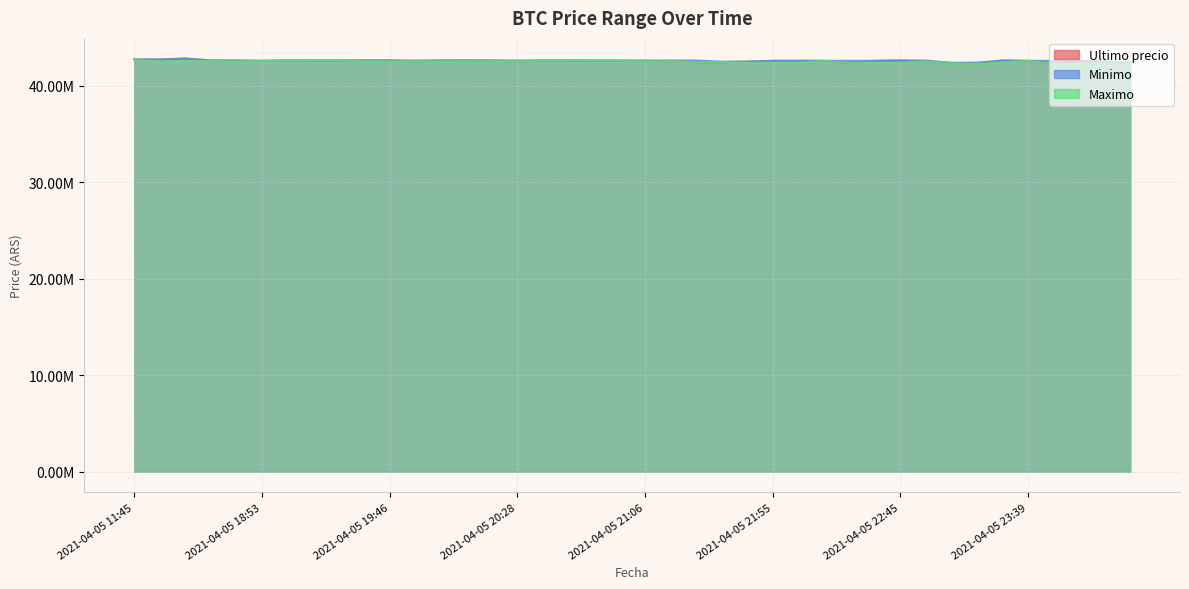

True or false: Minimo and Maximo cross at least once.

False